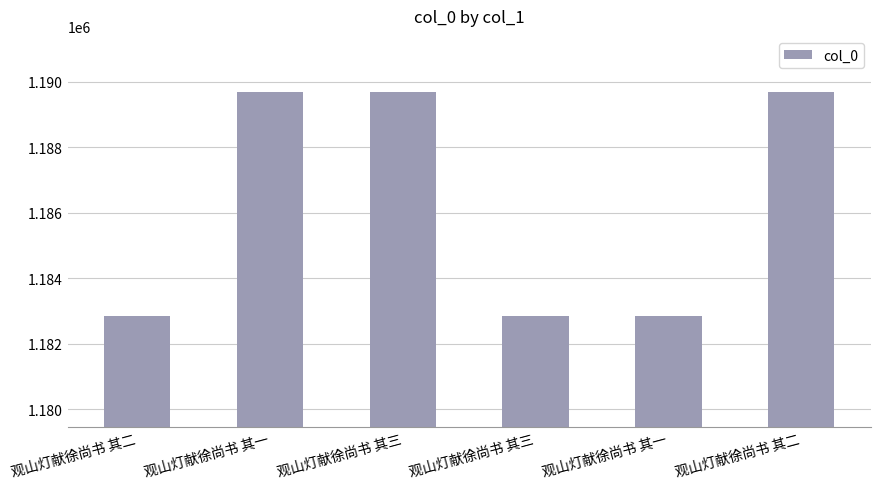

How many data points are less than 1189689?

3